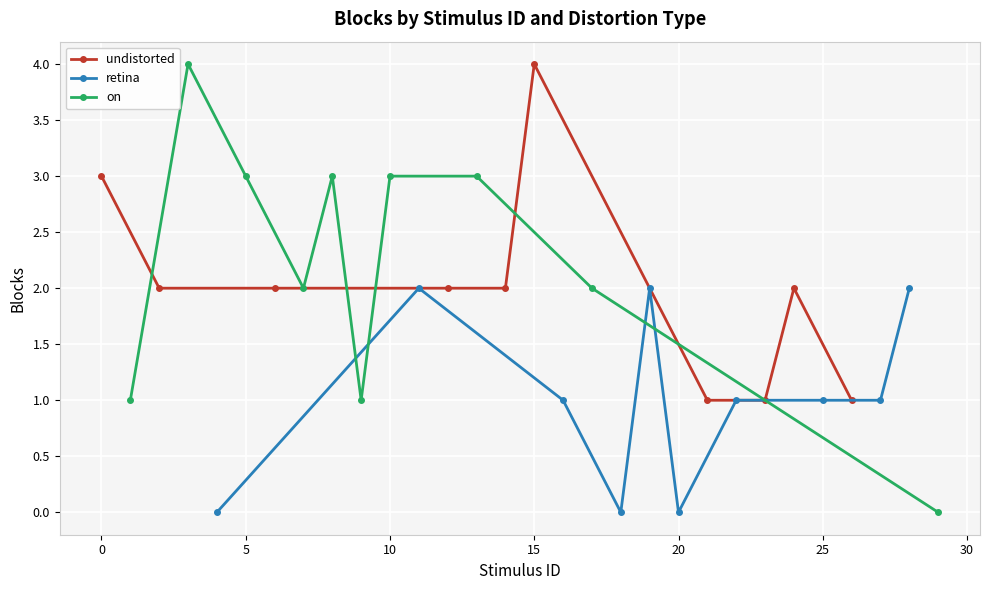

What is the approximate value of undistorted at 15?

4